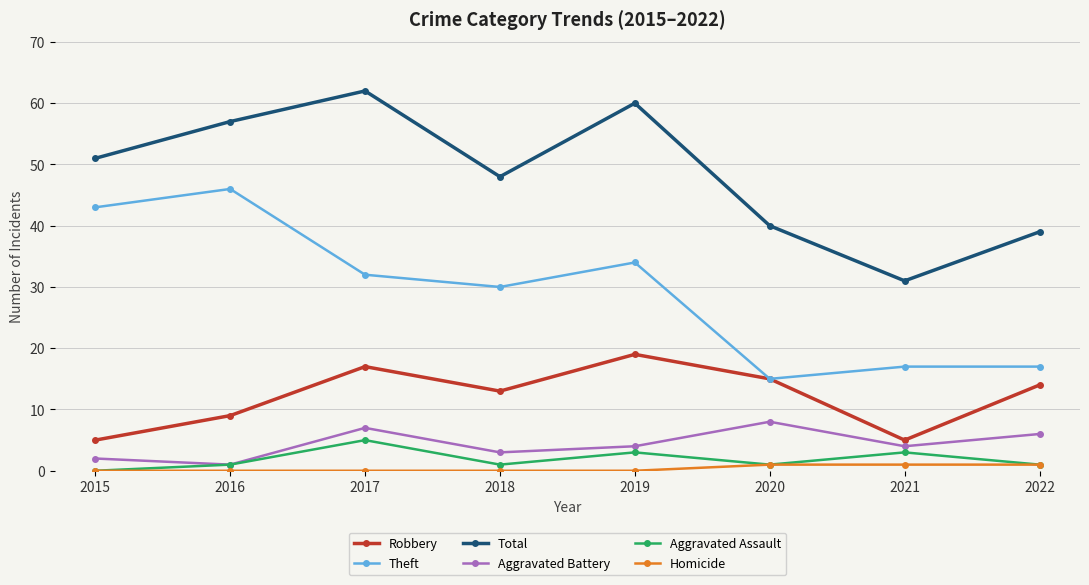

How many series are shown in this chart?

6